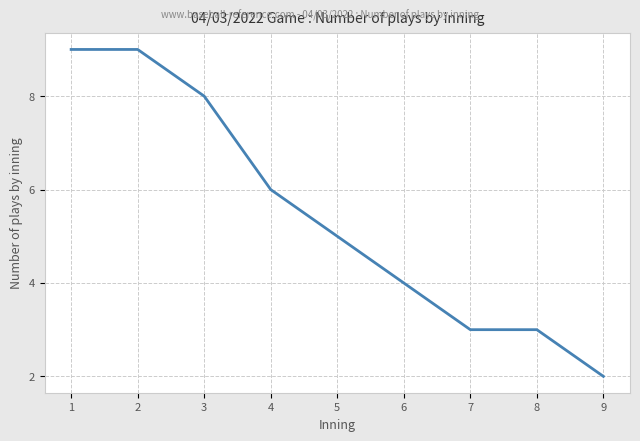

What is the ratio of the value at 7 to the value at 2?

0.3